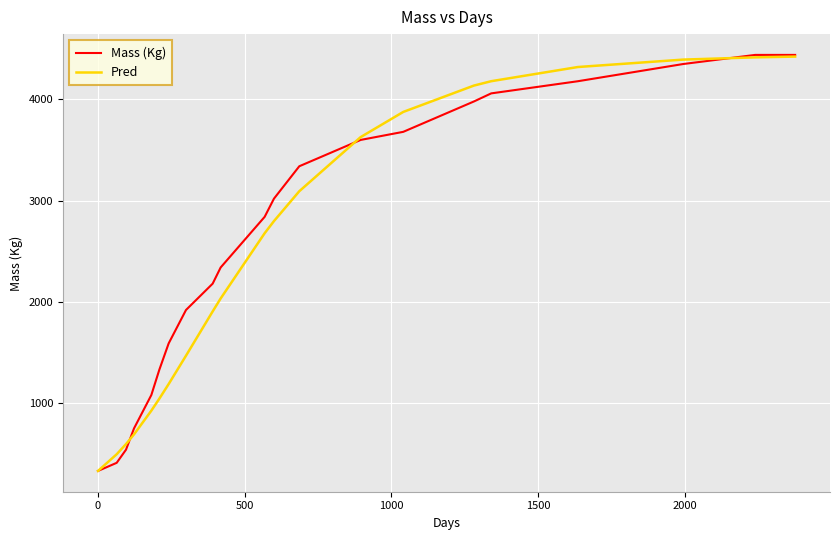

What is the greatest value displayed?

4440.0